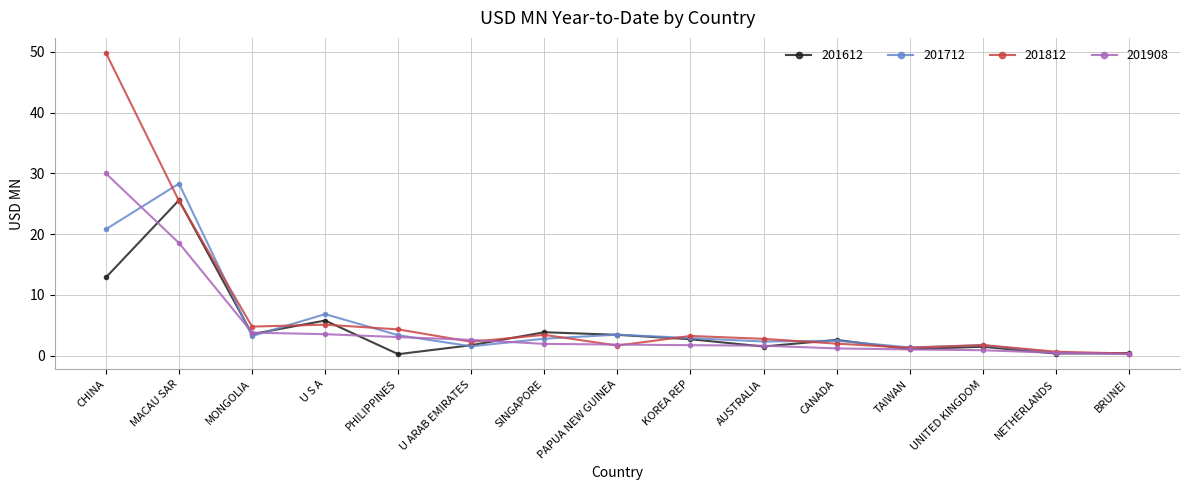

True or false: 201908 has a value of 27.9 at MACAU SAR.

False